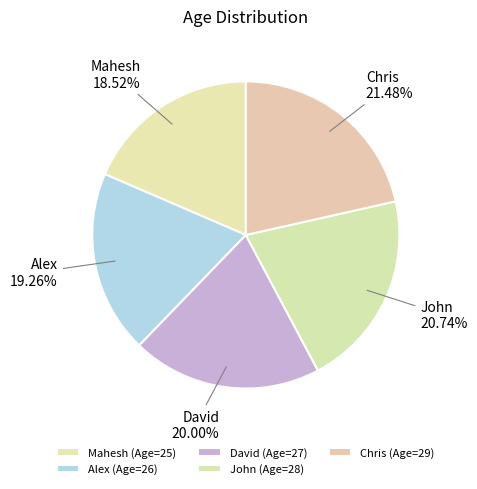

What is the largest slice in the pie chart?

Chris